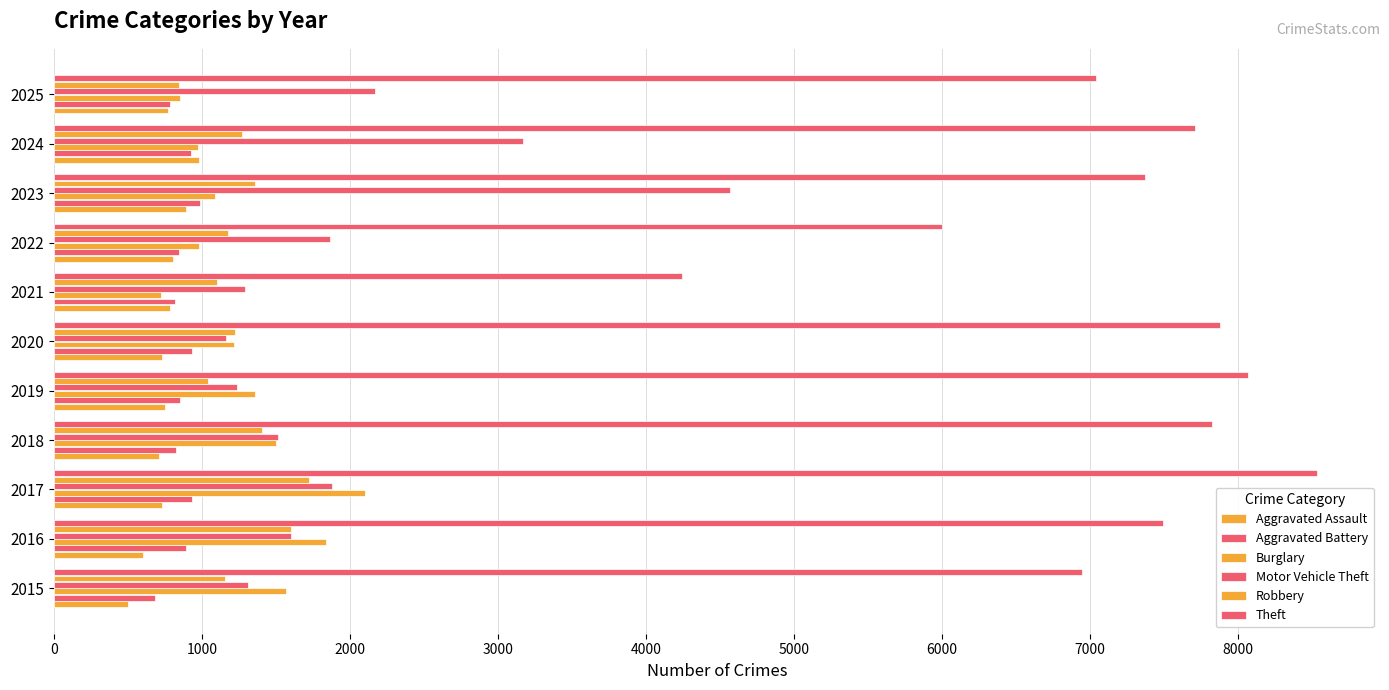

What is the sum of all Burglary values?

14207